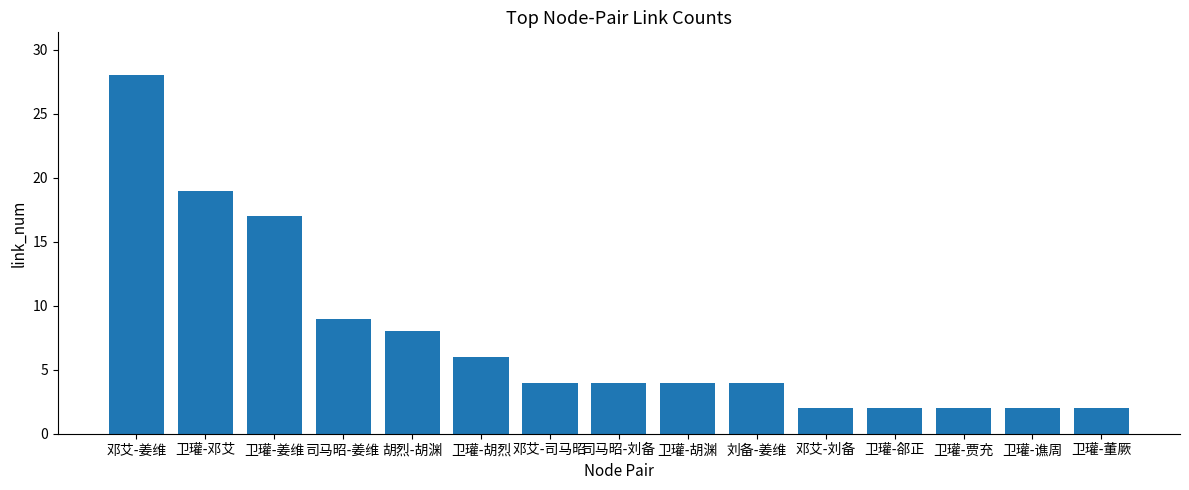

The value at 卫瓘-贾充 is 3. True or false?

False